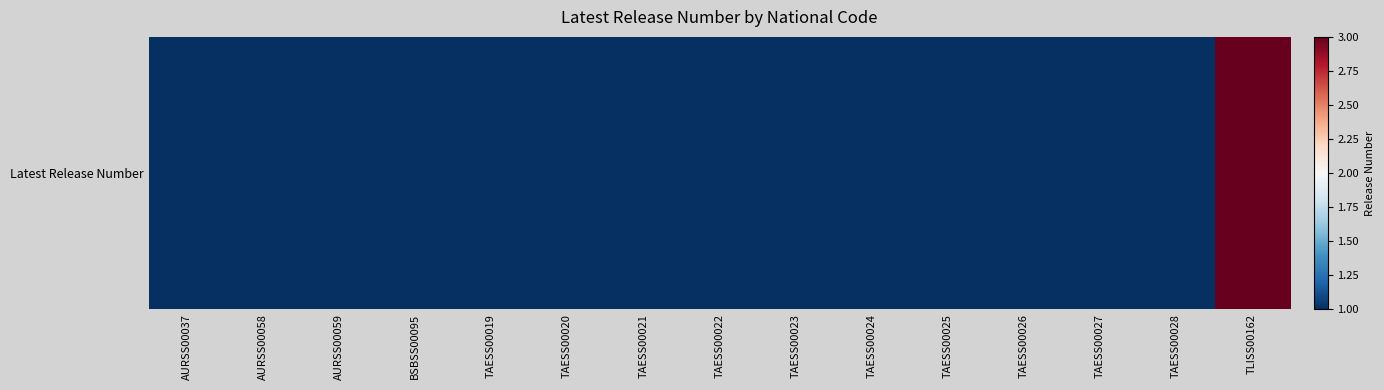

Rank the categories by value from highest to lowest.

TLISS00162, AURSS00037, AURSS00058, AURSS00059, BSBSS00095, TAESS00019, TAESS00020, TAESS00021, TAESS00022, TAESS00023, TAESS00024, TAESS00025, TAESS00026, TAESS00027, TAESS00028